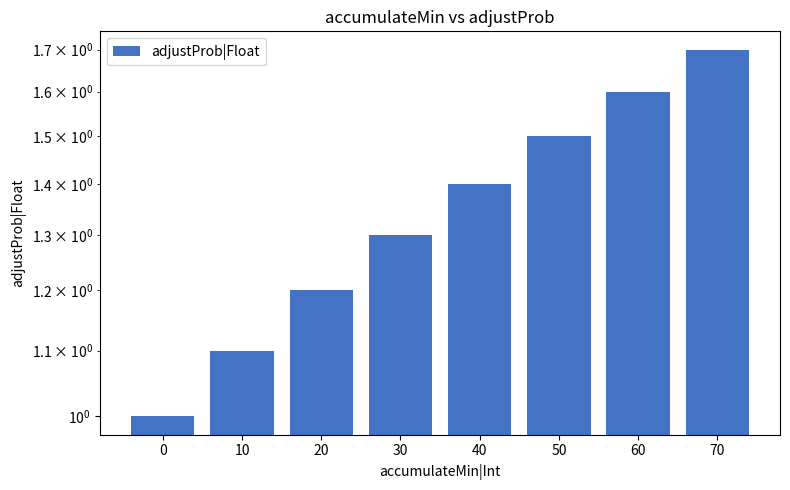

Rank the categories by value from lowest to highest.

0, 10, 20, 30, 40, 50, 60, 70